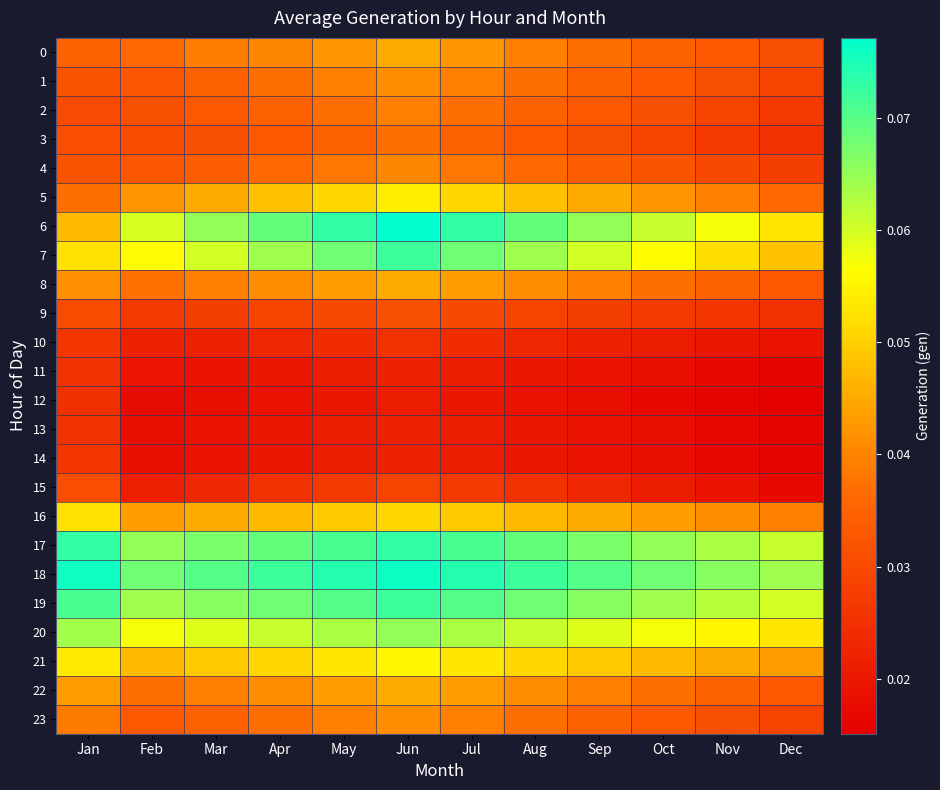

Count the number of categories in the chart.

12